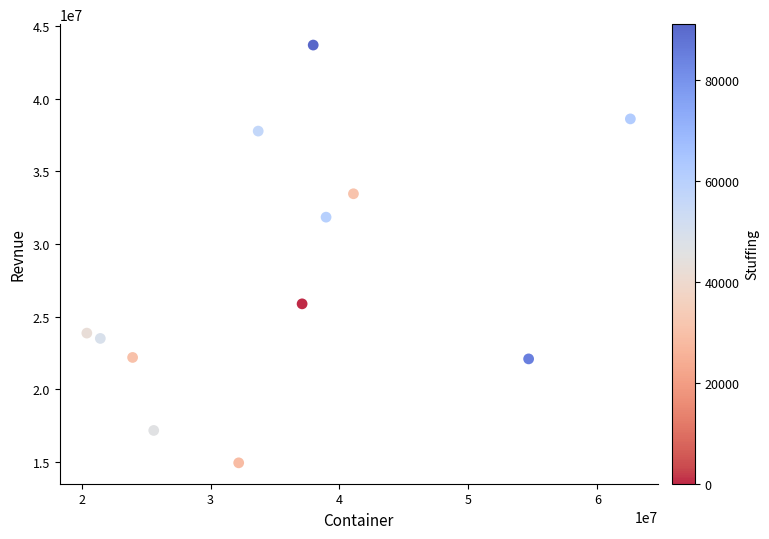

What is the range of X values (max minus min)?

42156991.9